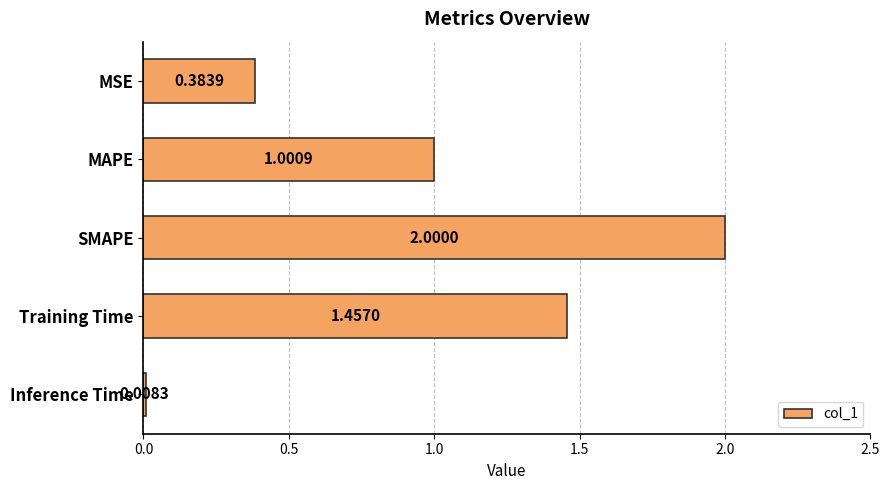

At which label is the value closest to 1?

MAPE